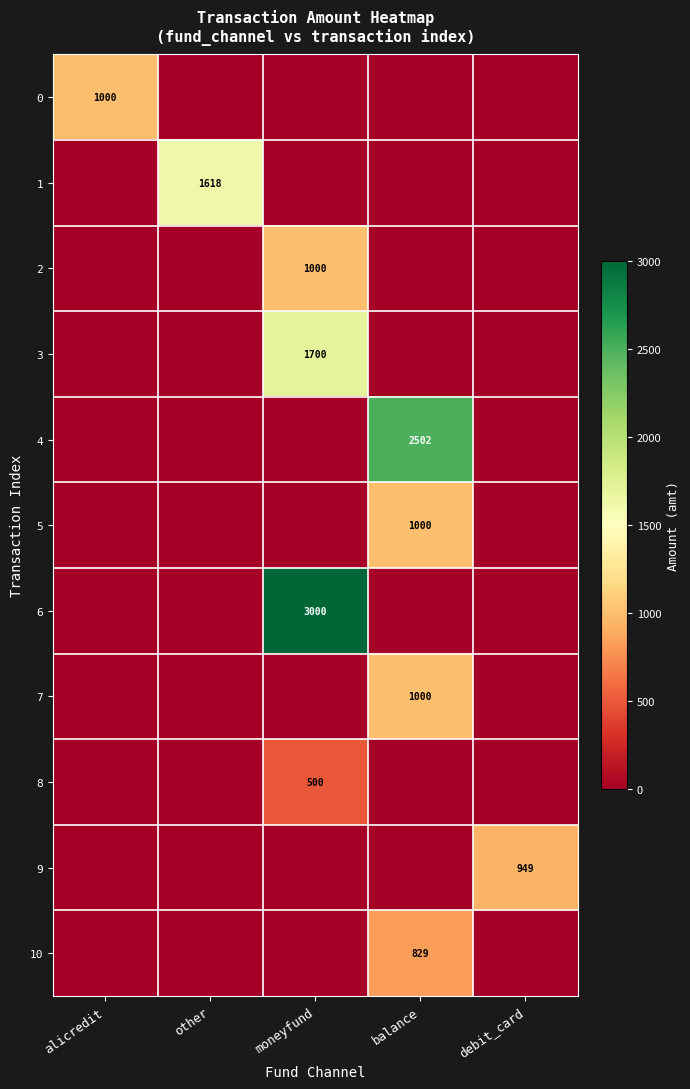

Between other and balance, which is larger?

other